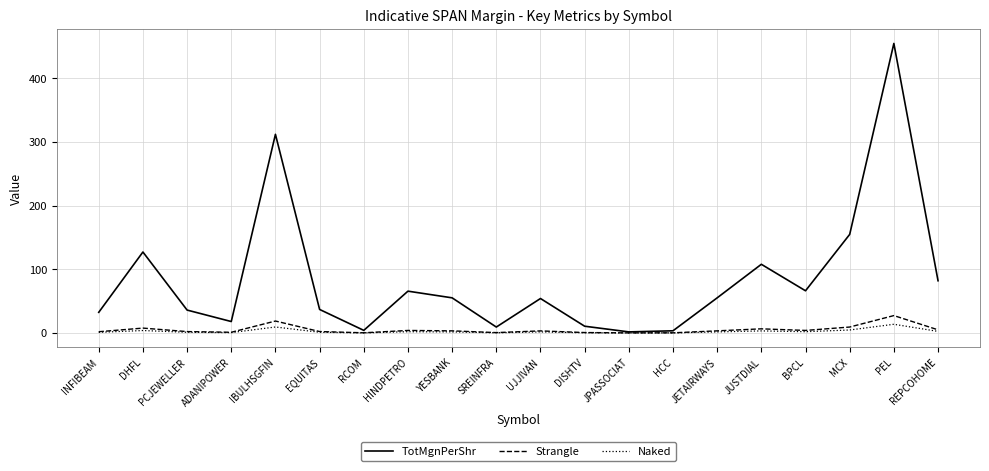

At which category is the sum across all series the highest?

PEL